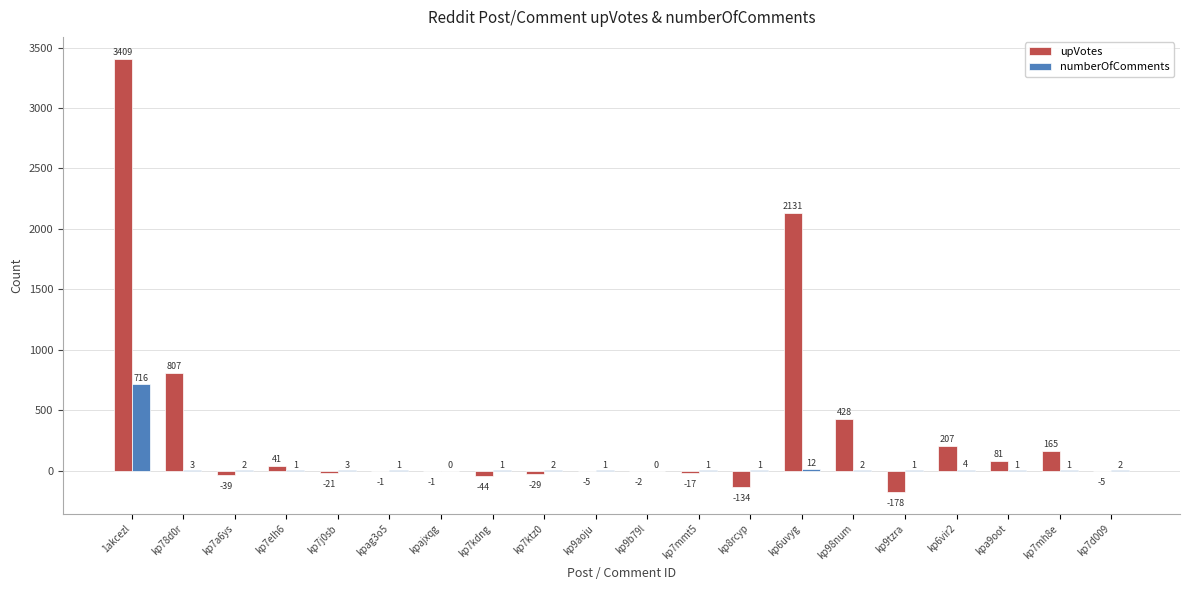

Is the value of numberOfComments at kp9tzra greater than the value of upVotes at kpa9oot?

No